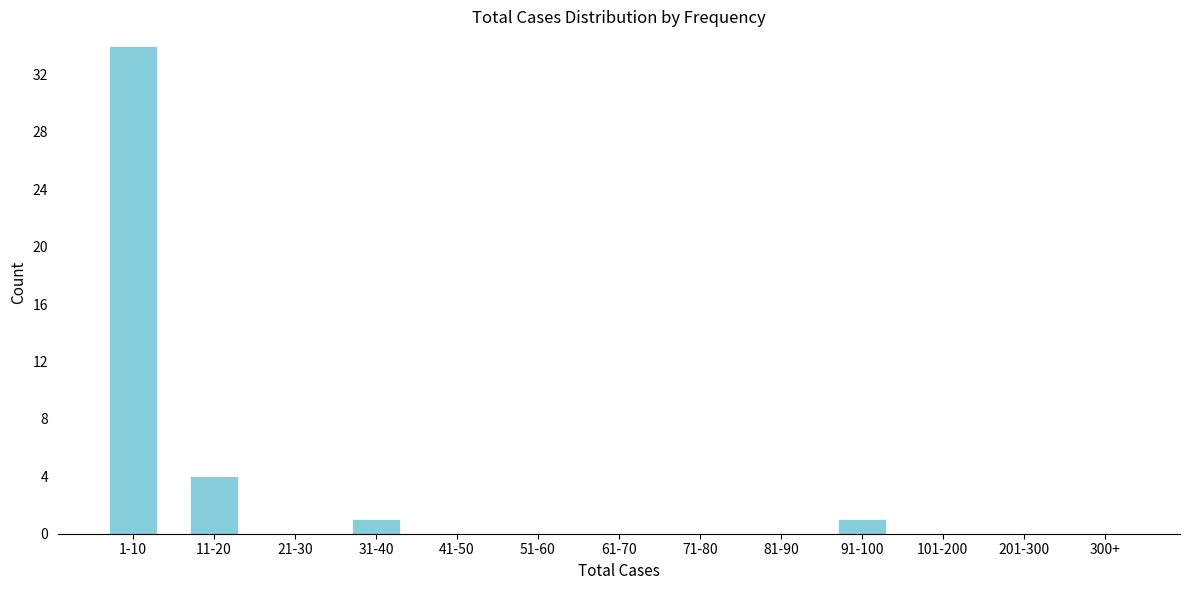

Reading right to left, extract all data points from this chart.

300+=0	201-300=0	101-200=0	91-100=1	81-90=0	71-80=0	61-70=0	51-60=0	41-50=0	31-40=1	21-30=0	11-20=4	1-10=34